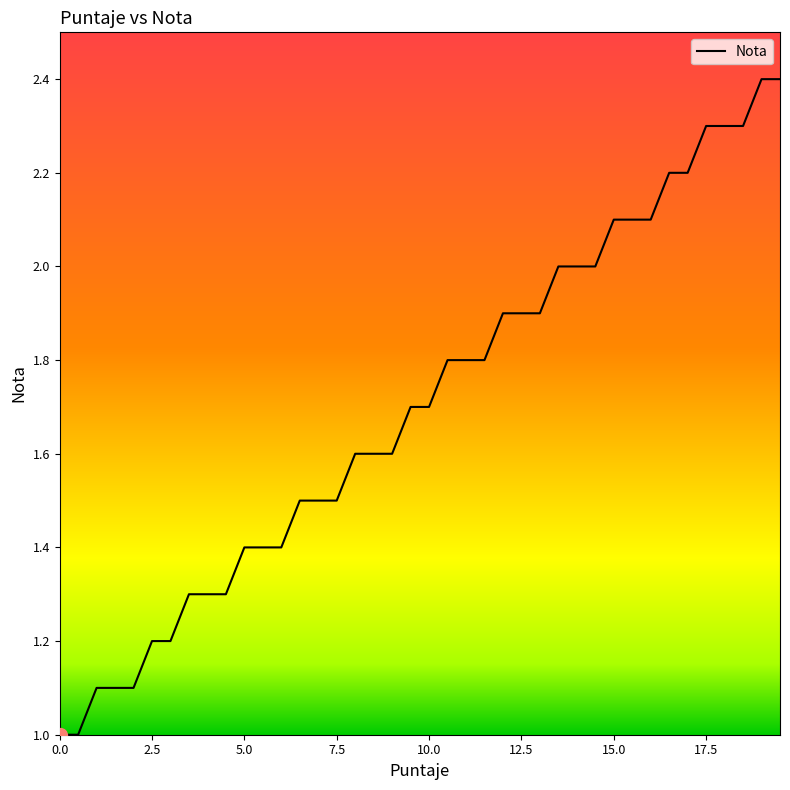

Reading left to right, what are all the values shown in this chart?

1.0	1.0	1.1	1.1	1.1	1.2	1.2	1.3	1.3	1.3	1.4	1.4	1.4	1.5	1.5	1.5	1.6	1.6	1.6	1.7	1.7	1.8	1.8	1.8	1.9	1.9	1.9	2.0	2.0	2.0	2.1	2.1	2.1	2.2	2.2	2.3	2.3	2.3	2.4	2.4